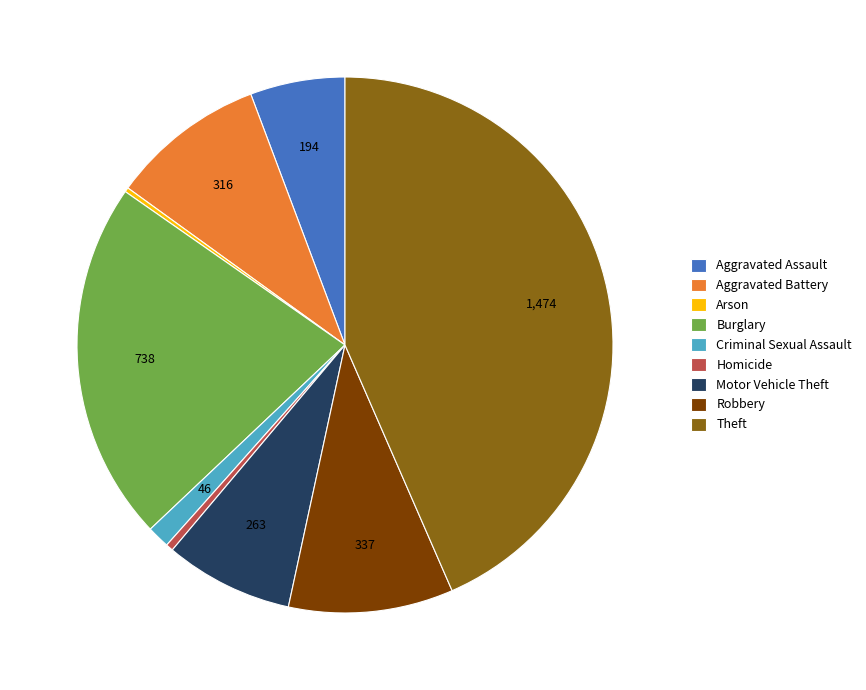

Is there a majority slice in this chart?

No